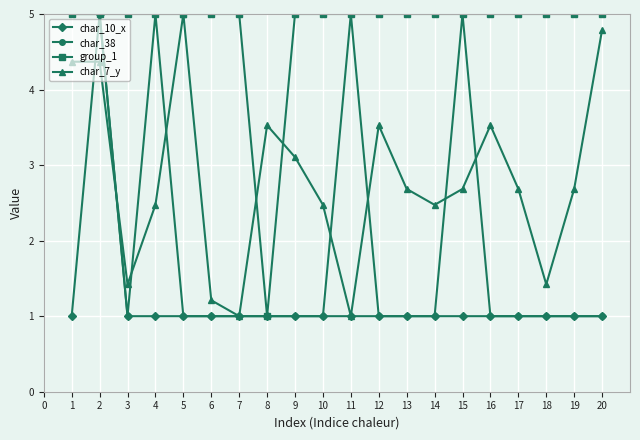

True or false: char_38 has more than 2 interior local peaks.

True